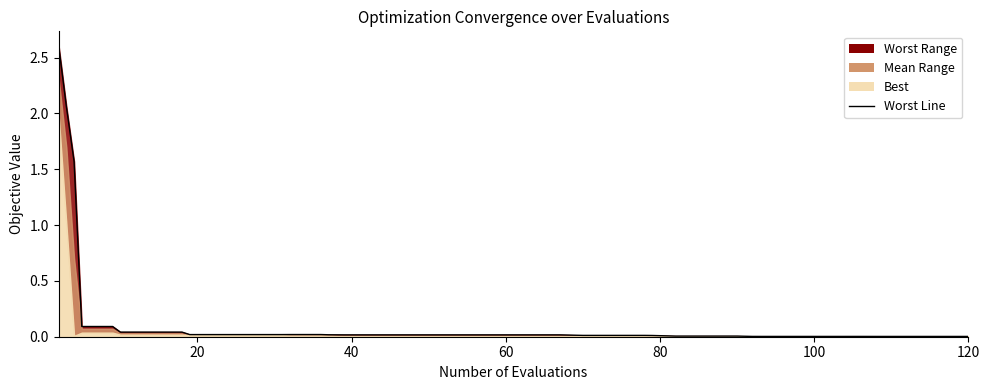

Is it true that the value at 21 is 0.0?

True